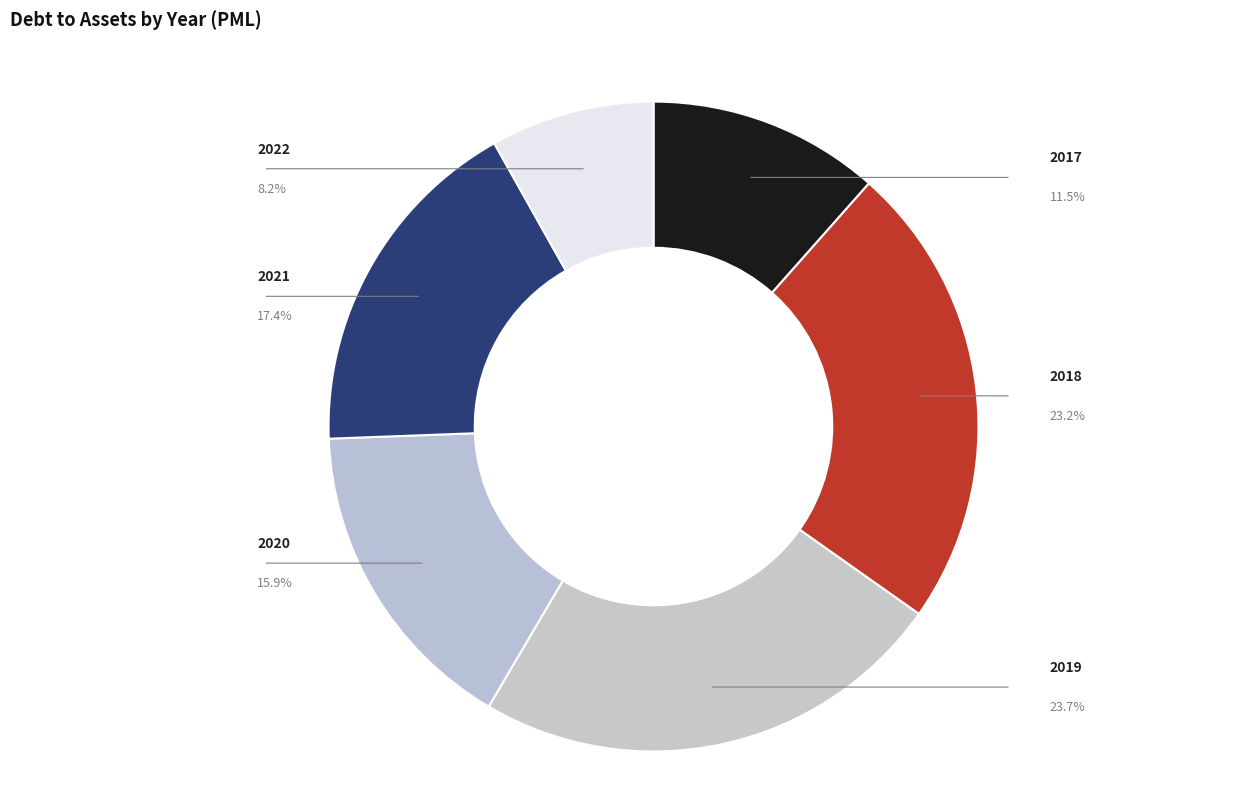

Which slice is the smallest?

2022